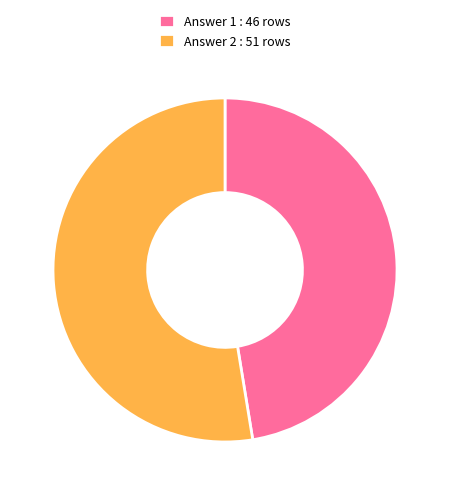

The Answer 2 : 51 rows slice represents 65% of the pie. True or false?

False